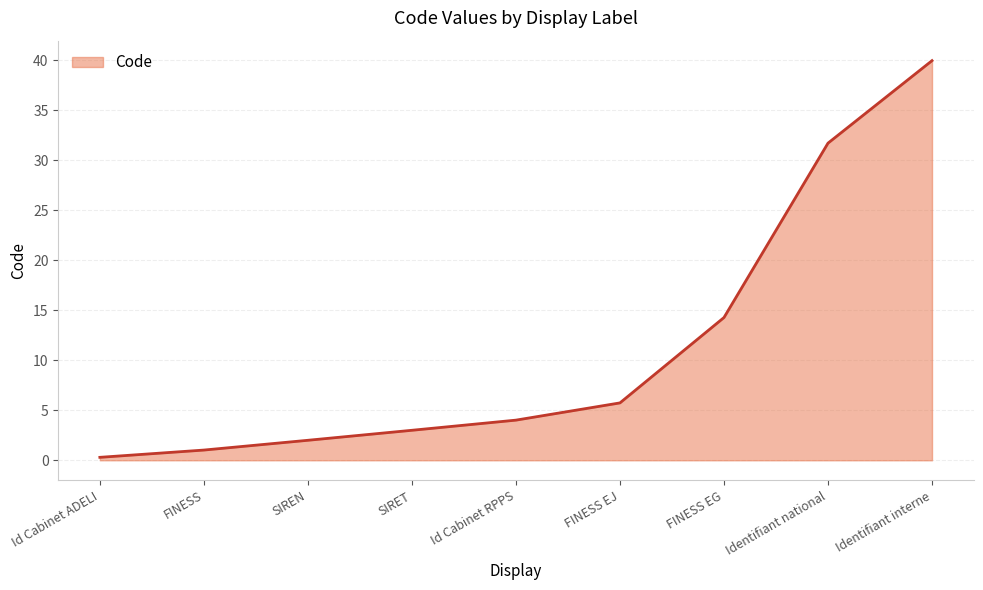

The chart shows a value of 10.2 at FINESS EJ. True or false?

False